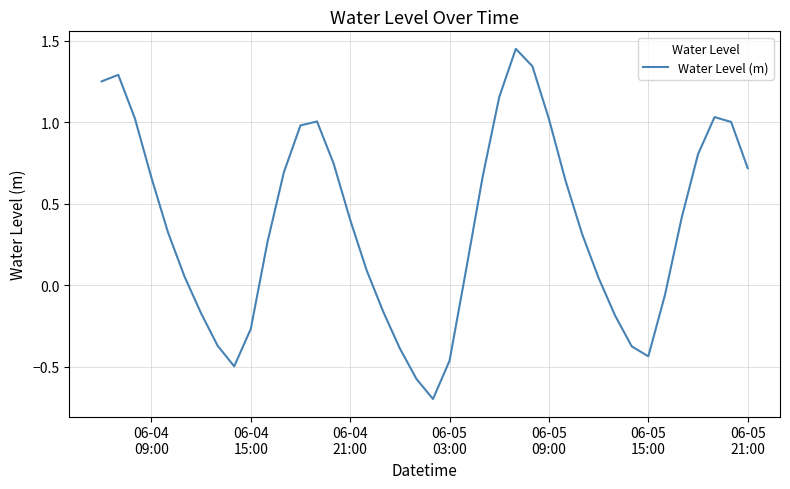

How many negative values are there?

13